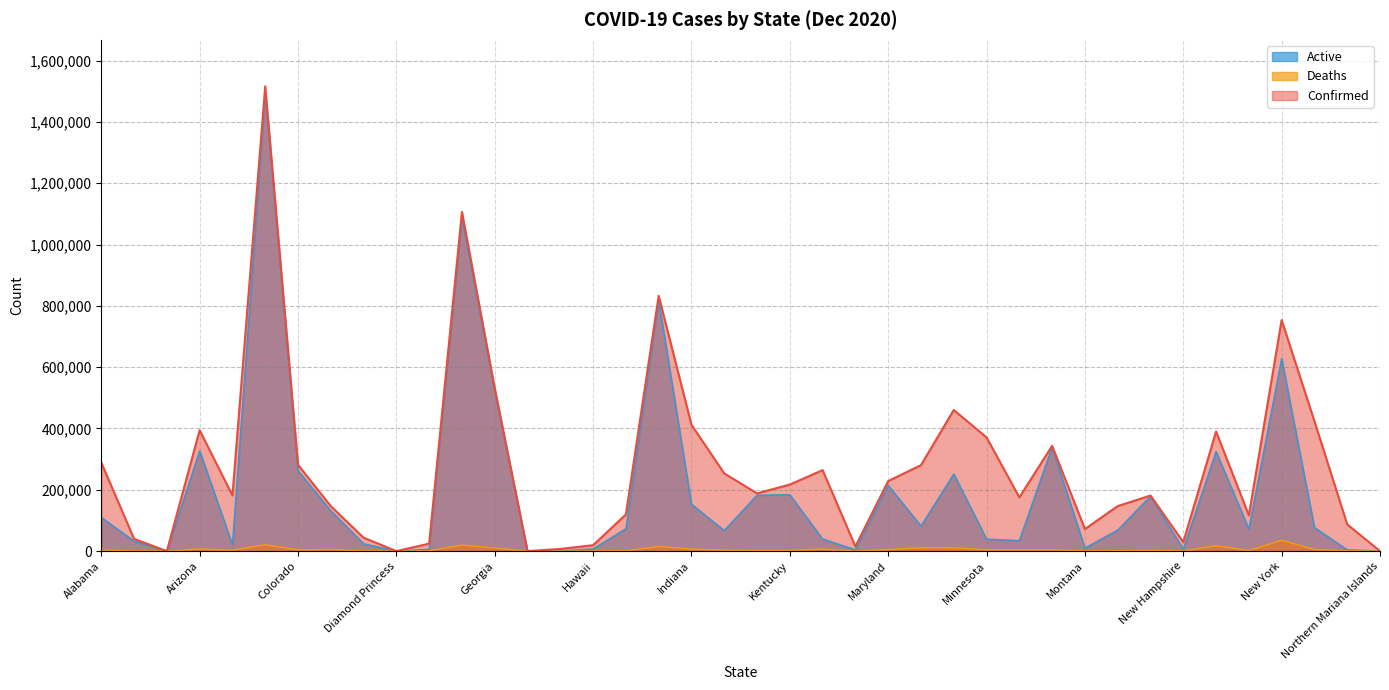

Between Massachusetts and New York, which series saw the biggest shift?

Active